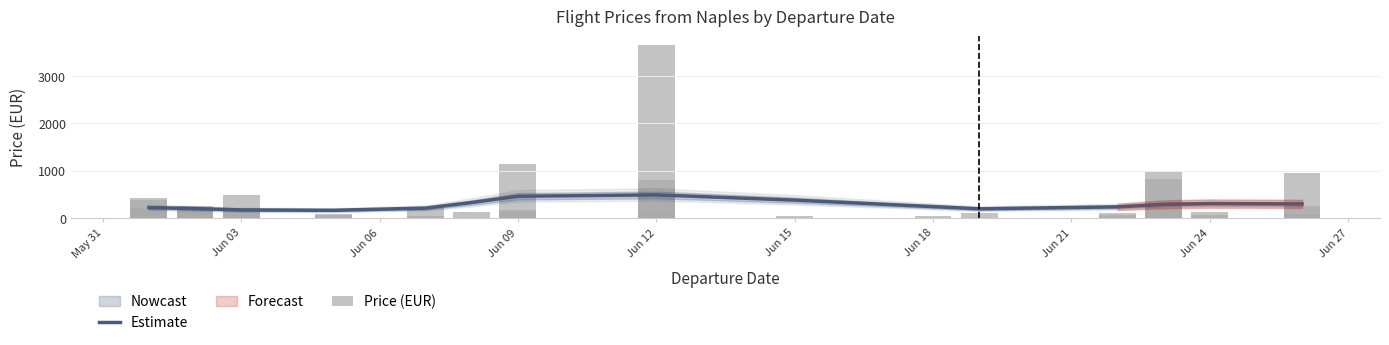

How many data points does each series have?

40